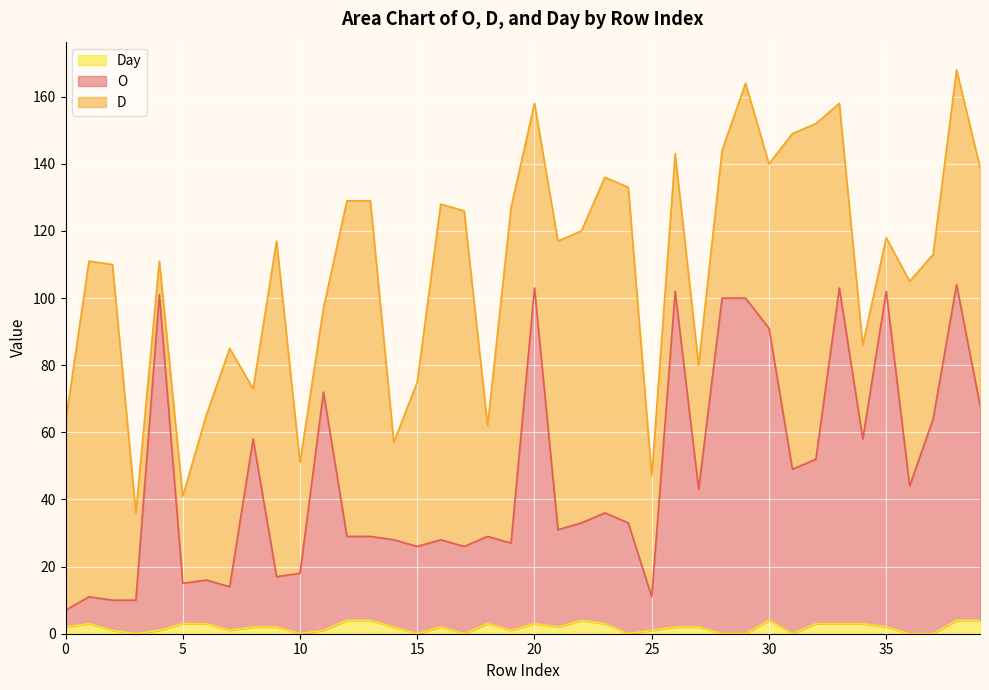

The value of O at 10 is 18. True or false?

True